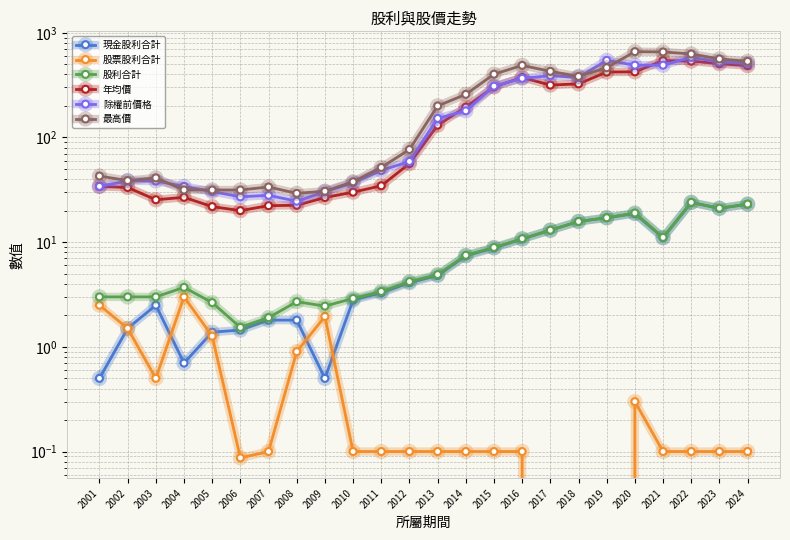

Which series ends up on top after the final intersection of 年均價 and 除權前價格?

除權前價格